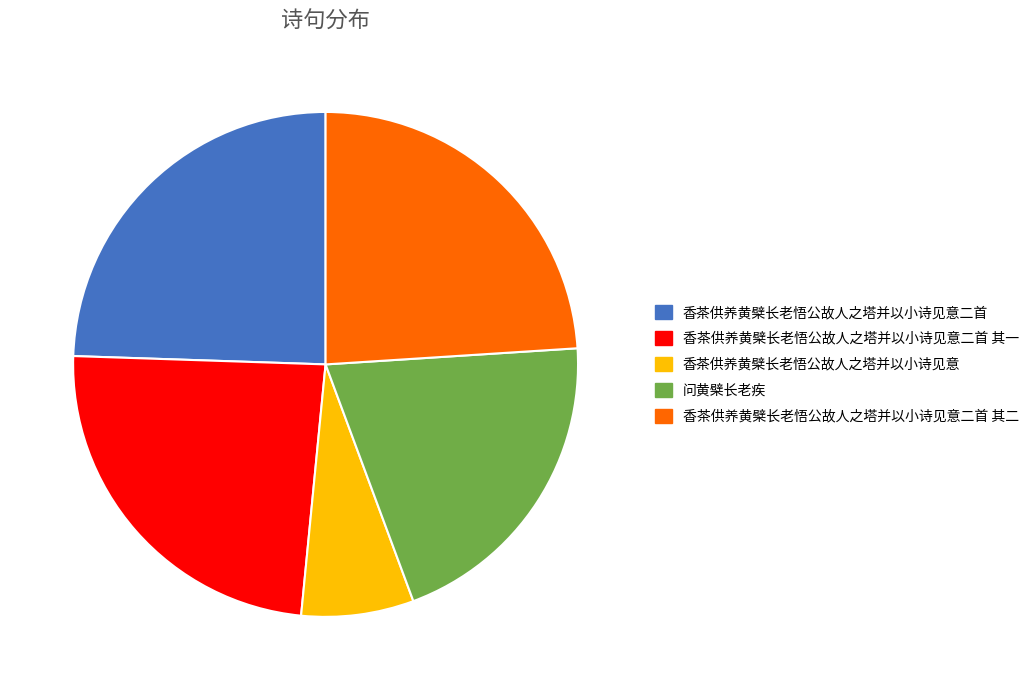

How many slices are in this pie chart?

5